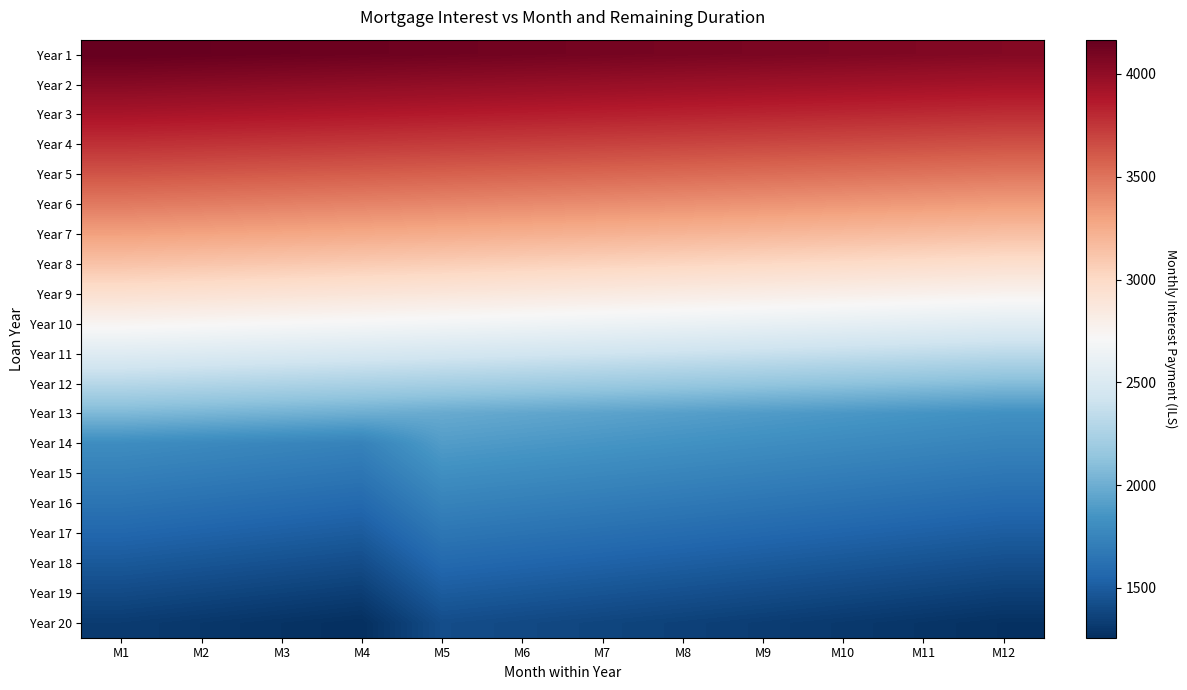

What is the total value across all series at M8?

51831.6